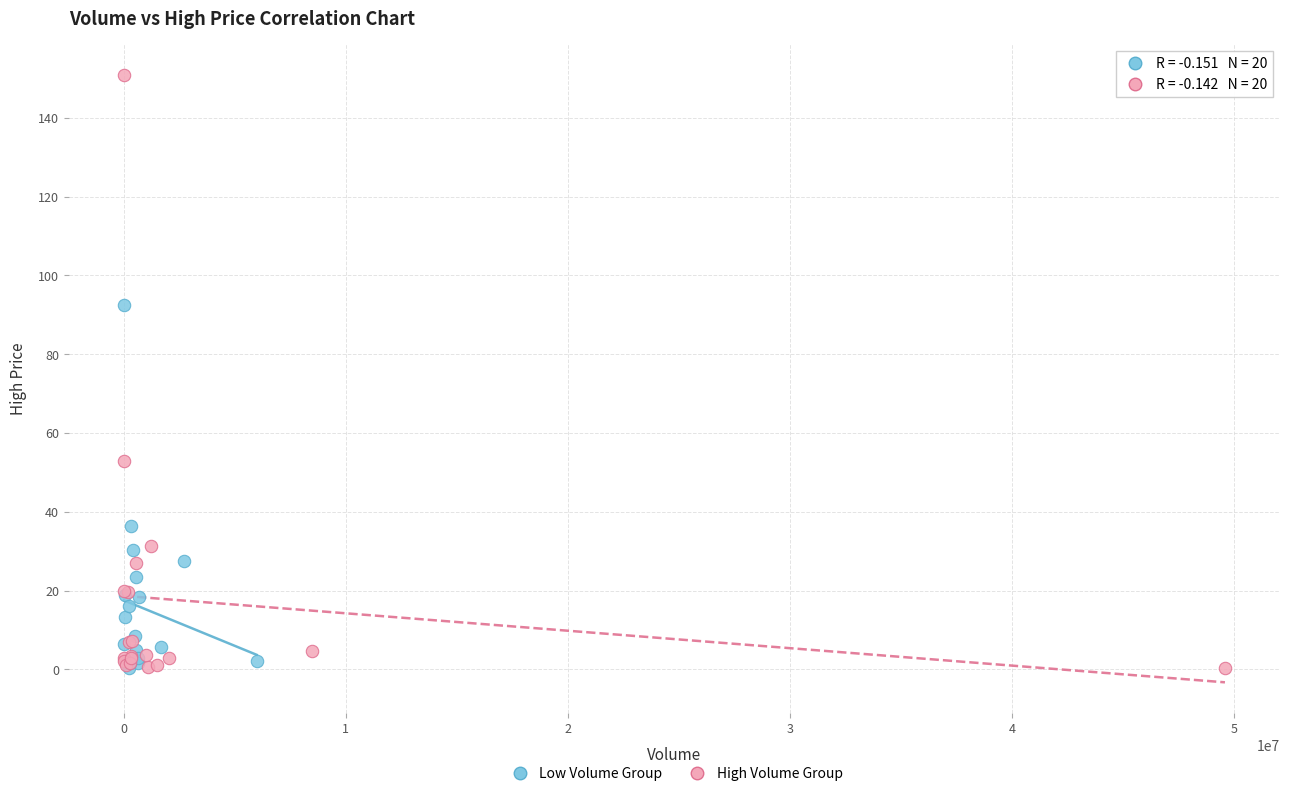

Which series contains the highest Y value?

High Volume Group